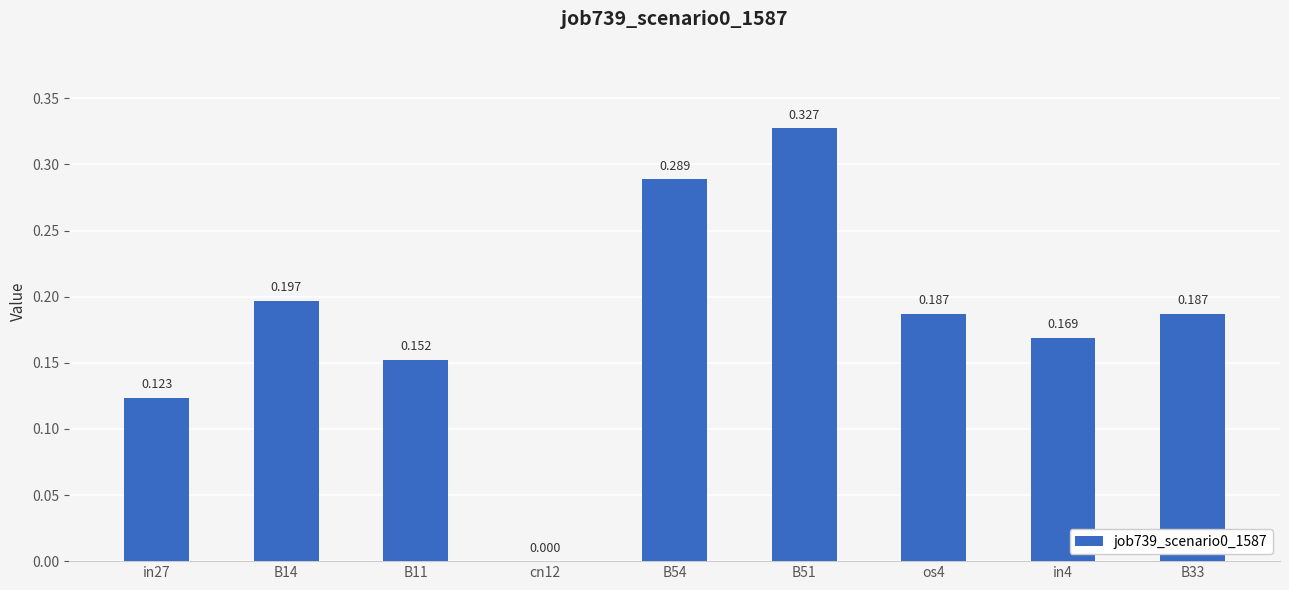

Are the bars horizontal?

No